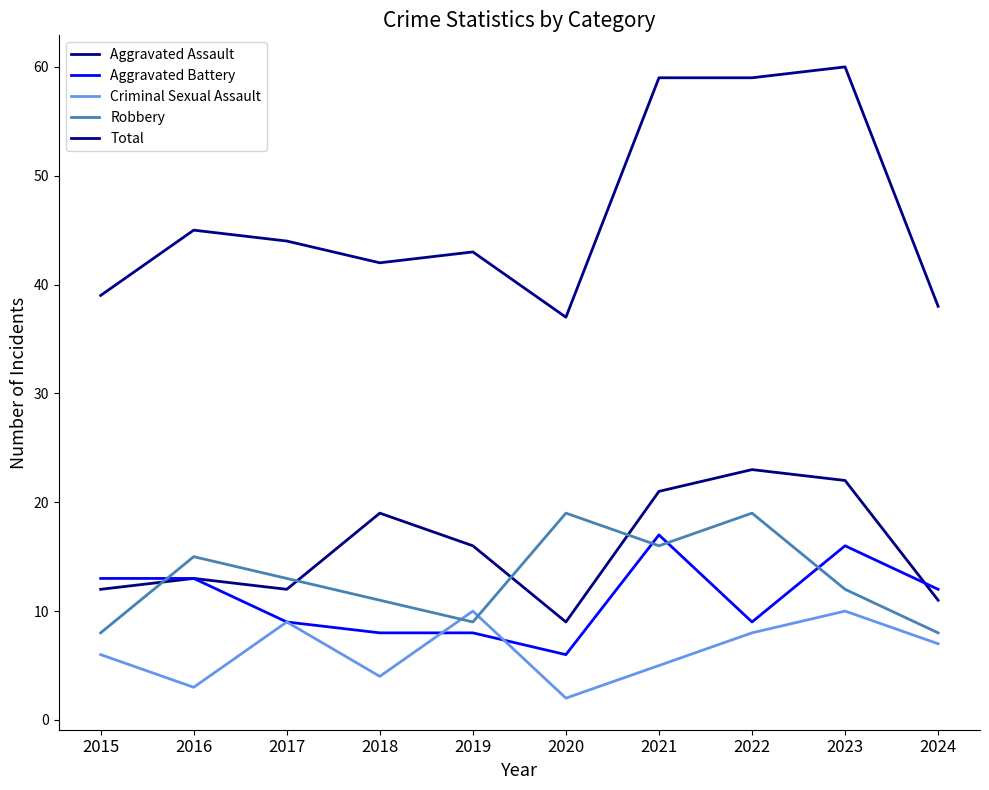

Is this an area chart (filled region under the line)?

No